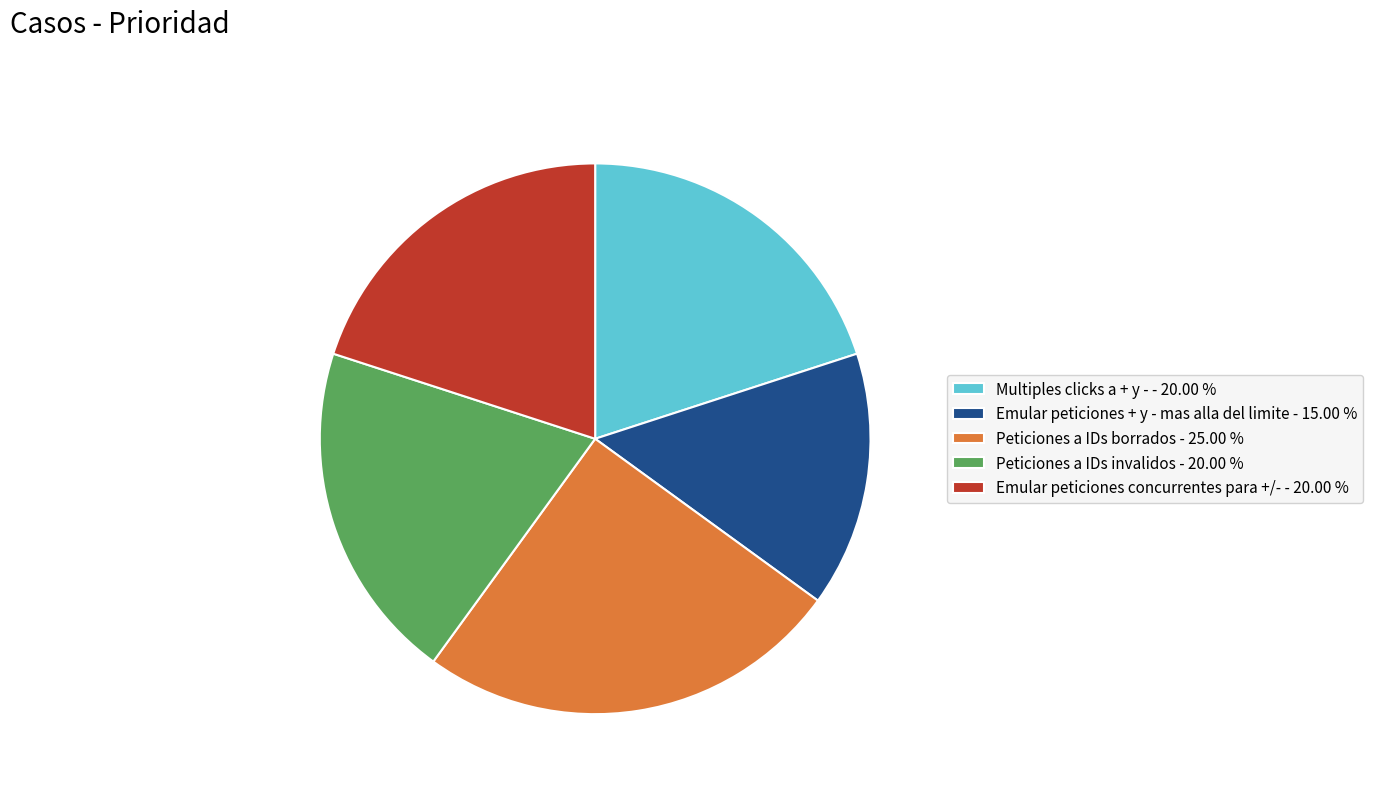

Combined, do Emular peticiones + y - mas alla del limite - 15.00 % and Multiples clicks a + y - - 20.00 % account for over 50%?

No